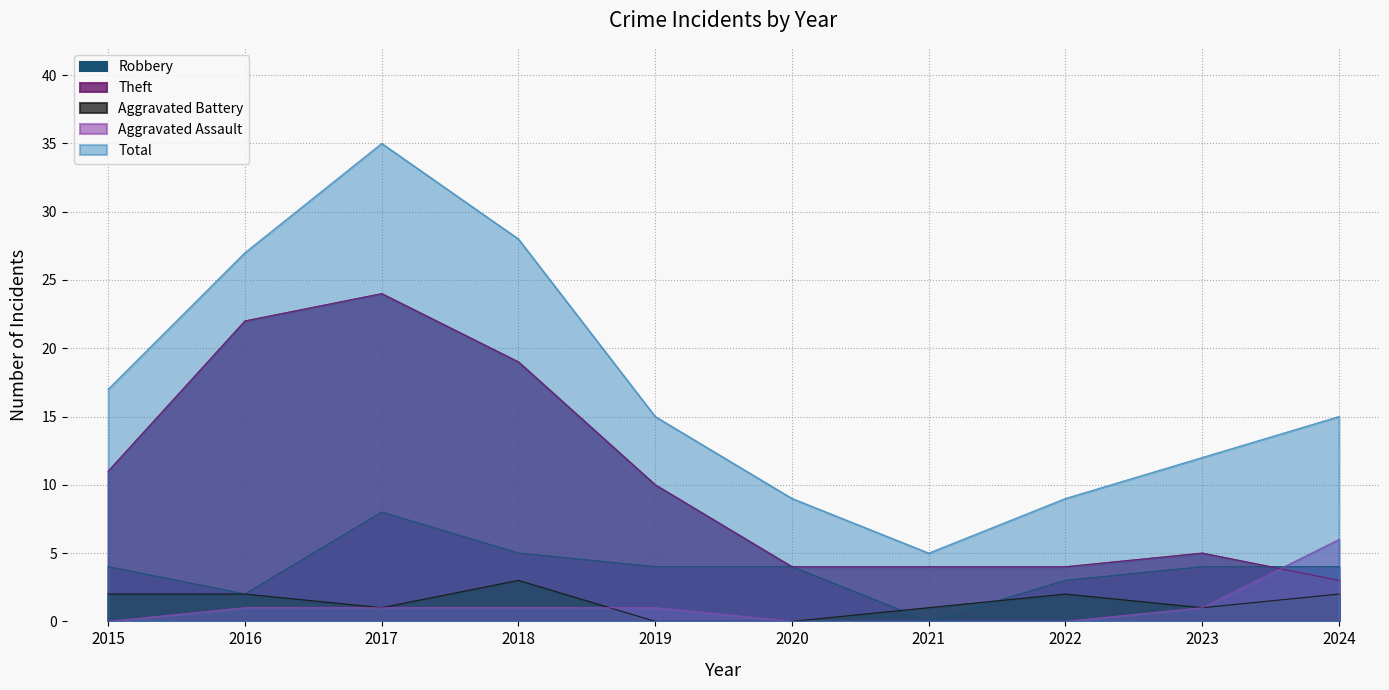

True or false: Aggravated Battery and Theft intersect in this chart.

False